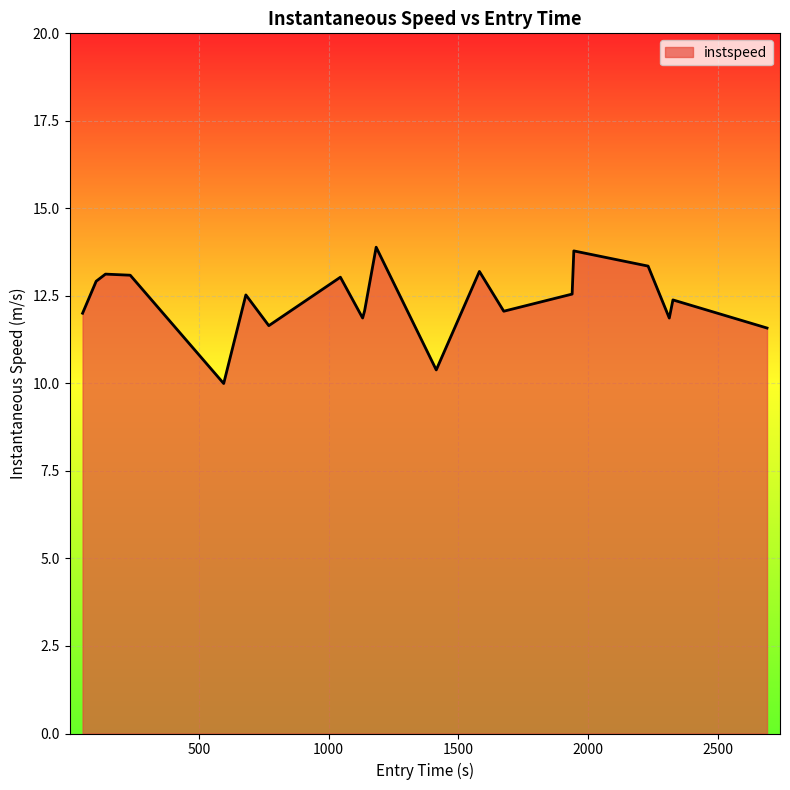

What is the smallest value displayed?

10.0